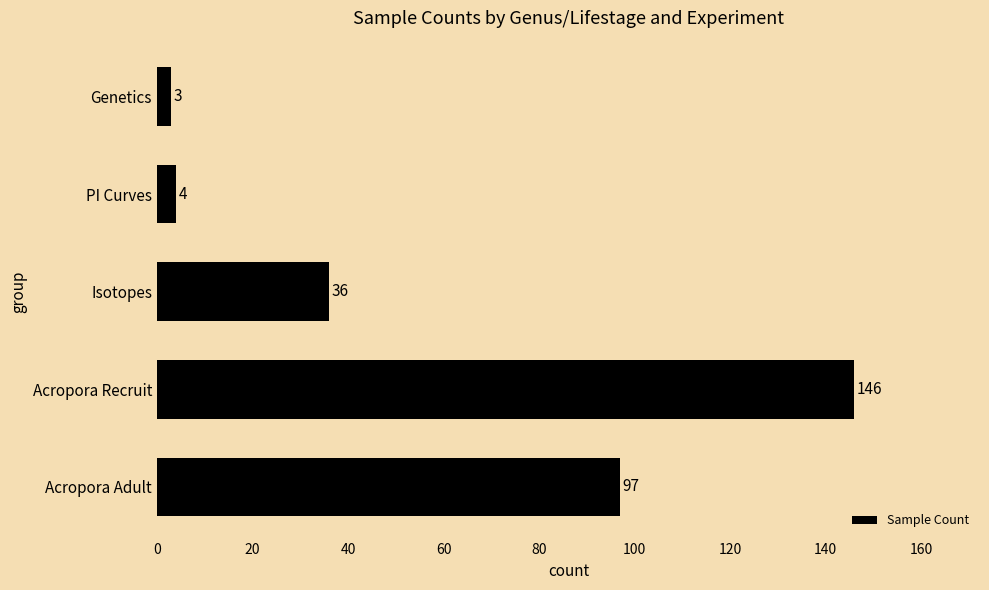

List the labels in order of value, smallest first.

Genetics, PI Curves, Isotopes, Acropora Adult, Acropora Recruit